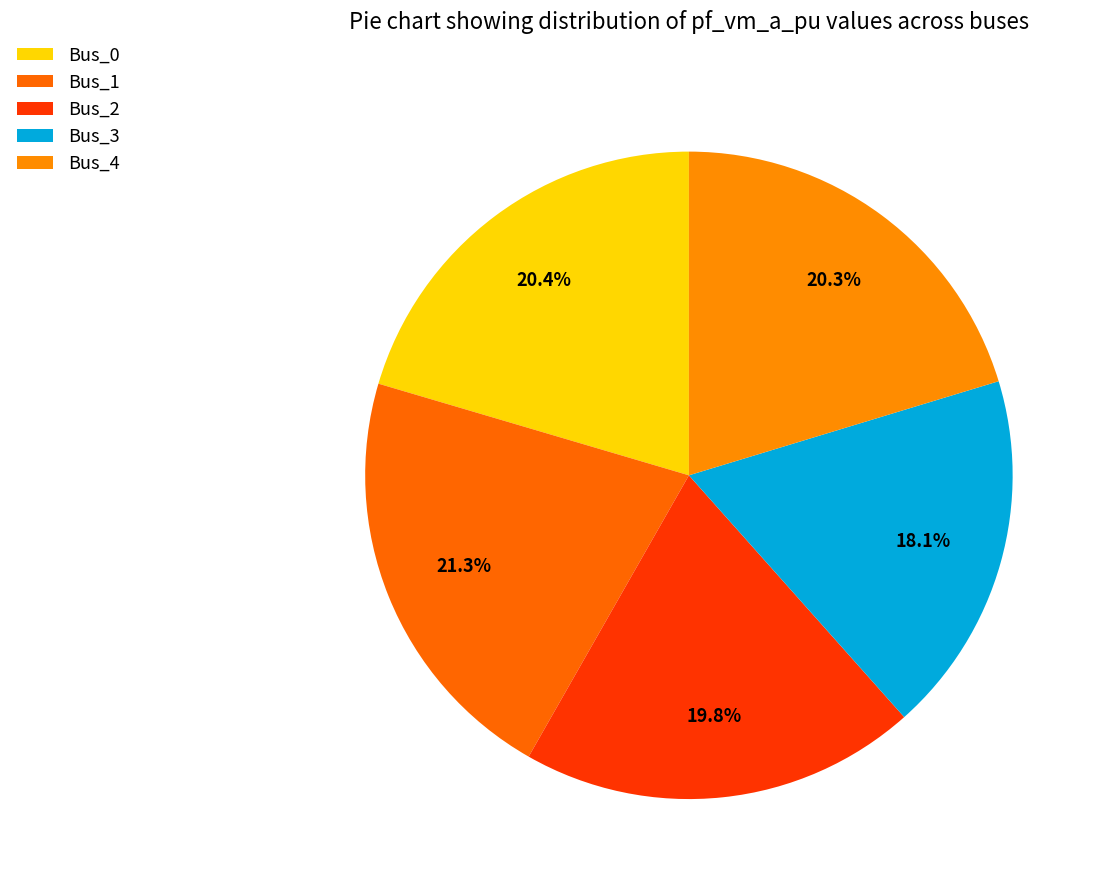

What portion of the pie excludes Bus_0?

79.6%